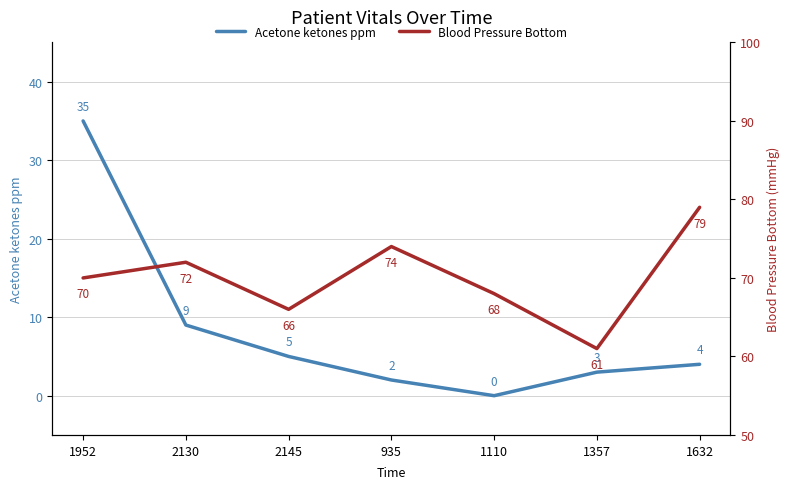

True or false: Acetone ketones ppm has a value of 1 at 1357.

False